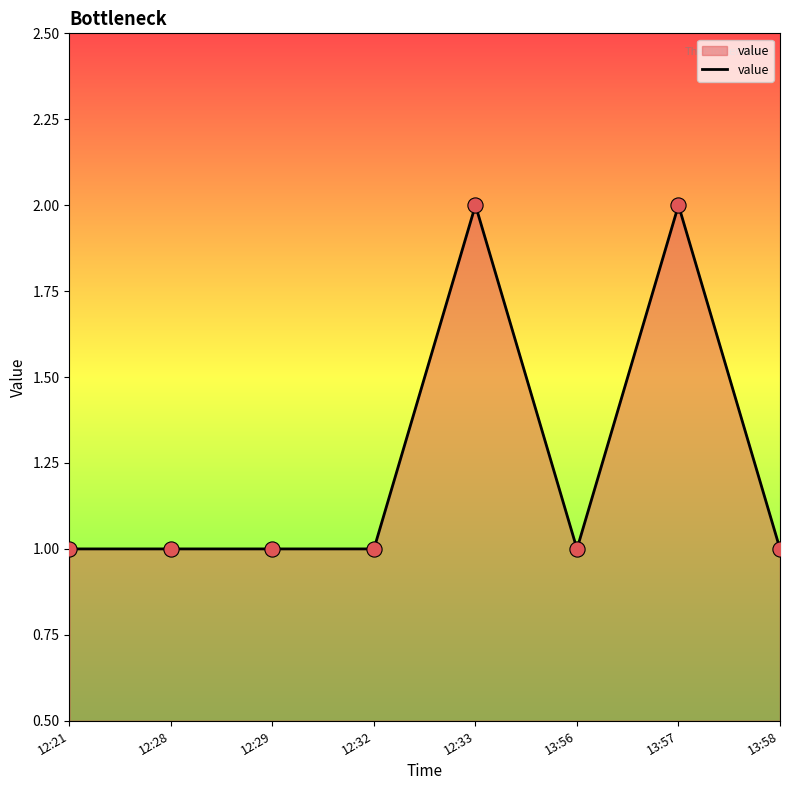

What is the change in value from 13:56 to 13:57?

+1